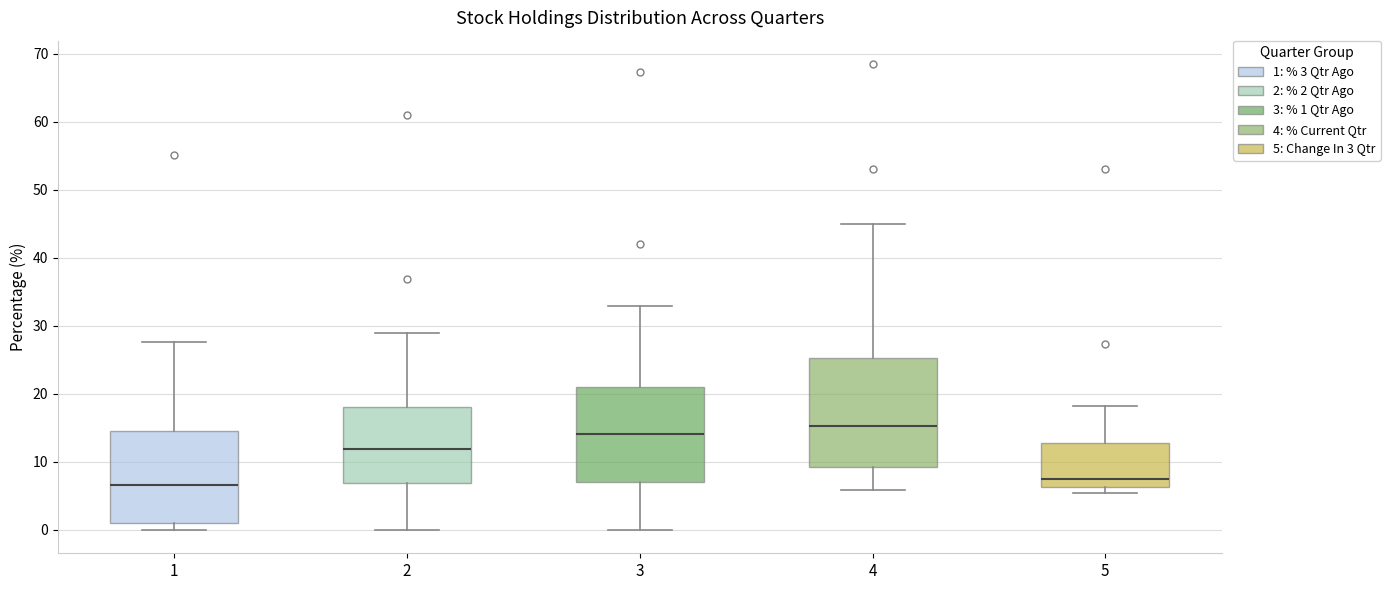

Reading left to right, read every box against the y-axis: the position of its median line, the range the box covers, and the ends of its whiskers. The values are not printed on the chart, so give them approximately, as read against the axis.

1: median 7, box 1 to 15, whiskers 0 to 28
2: median 12, box 7 to 18, whiskers 0 to 29
3: median 14, box 7 to 21, whiskers 0 to 33
4: median 15, box 9 to 25, whiskers 6 to 45
5: median 7, box 6 to 13, whiskers 5 to 18